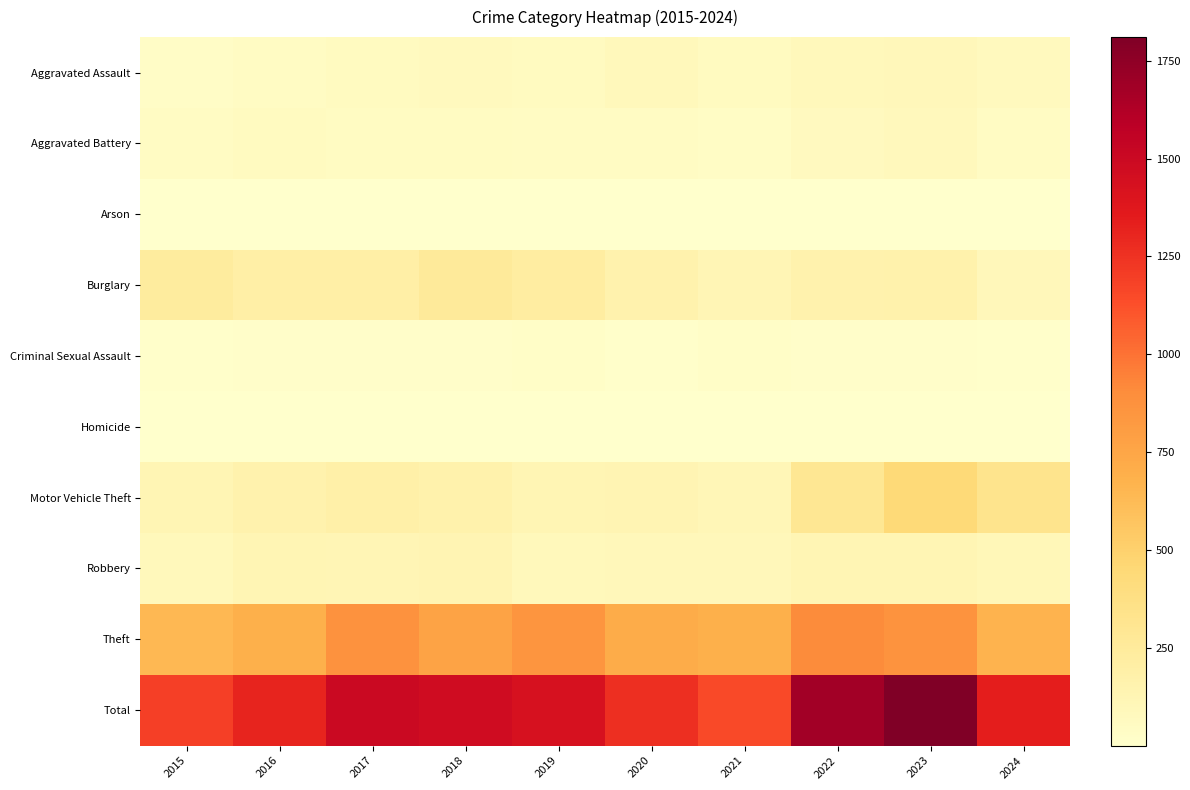

Which has a higher value, 2017 or 2020?

2020